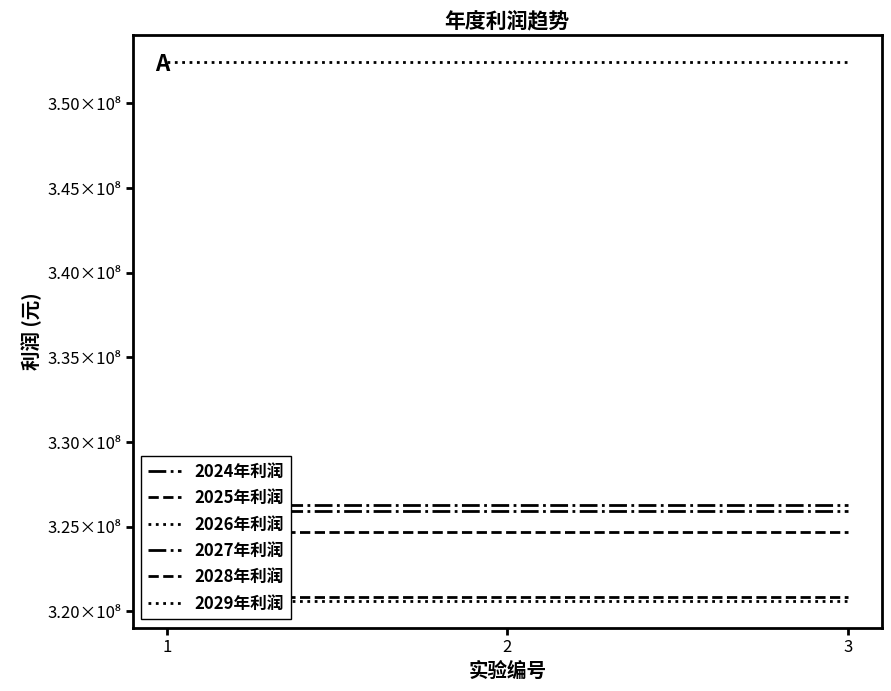

How many lines are shown in the chart?

6